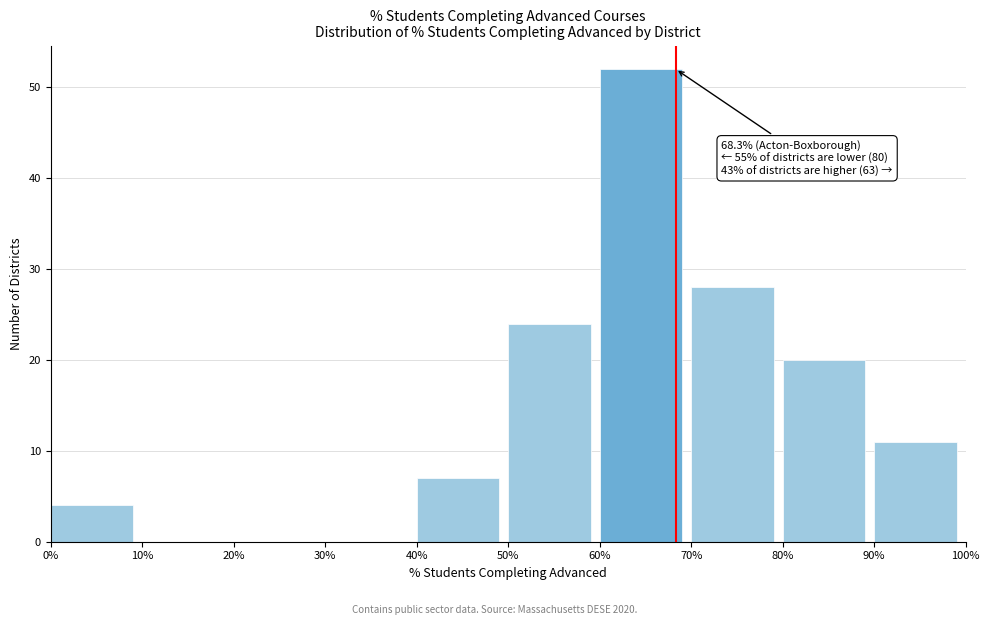

Over which range of the x-axis is the bar tallest?

60% to 70%